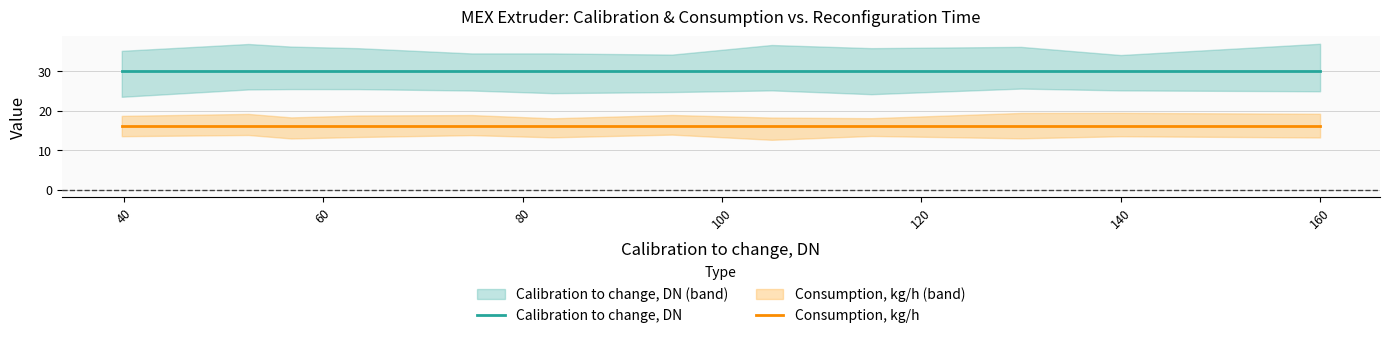

True or false: Consumption, kg/h and Calibration to change, DN cross at least once.

False